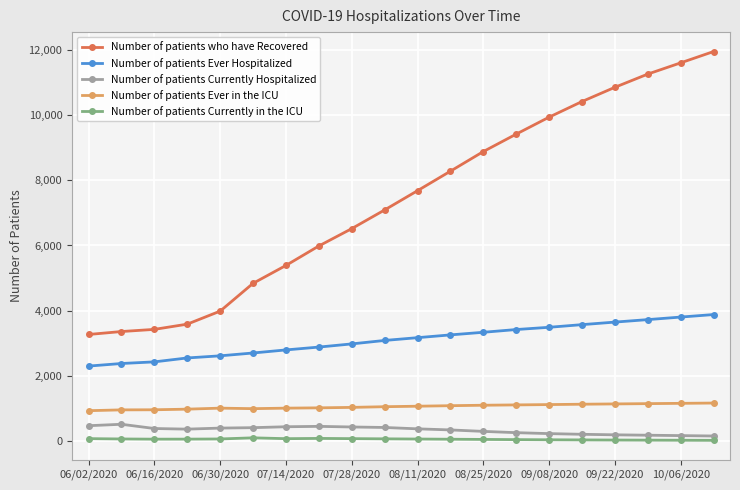

Is this an area chart (filled region under the line)?

No